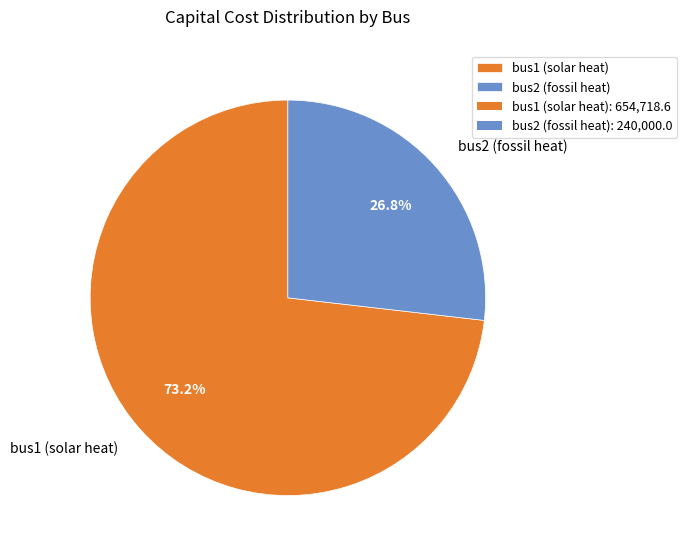

To the nearest percent, what is the combined percentage of bus1 (solar heat) and bus2 (fossil heat)?

100%